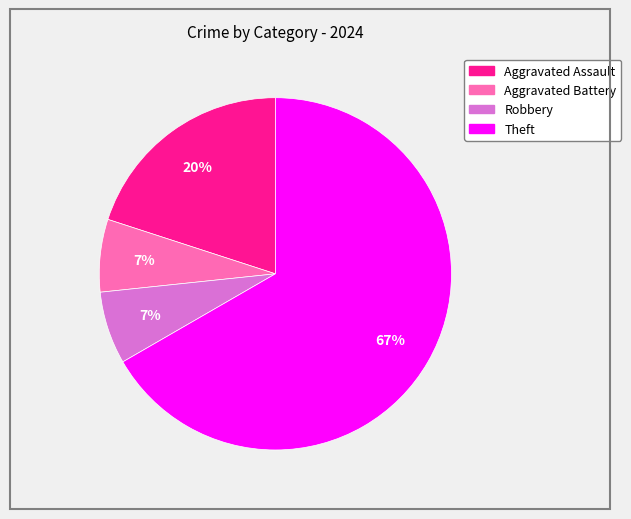

Is it true that Robbery is 18% of the pie?

False